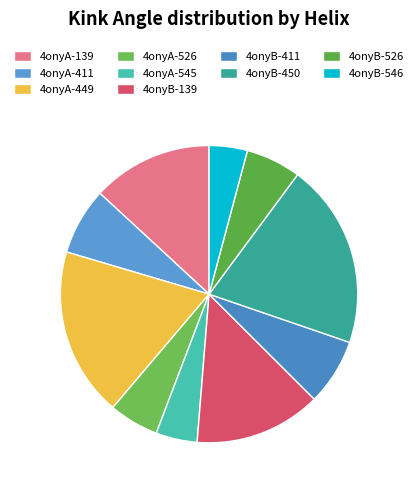

Which slice is the smallest?

4onyB-546